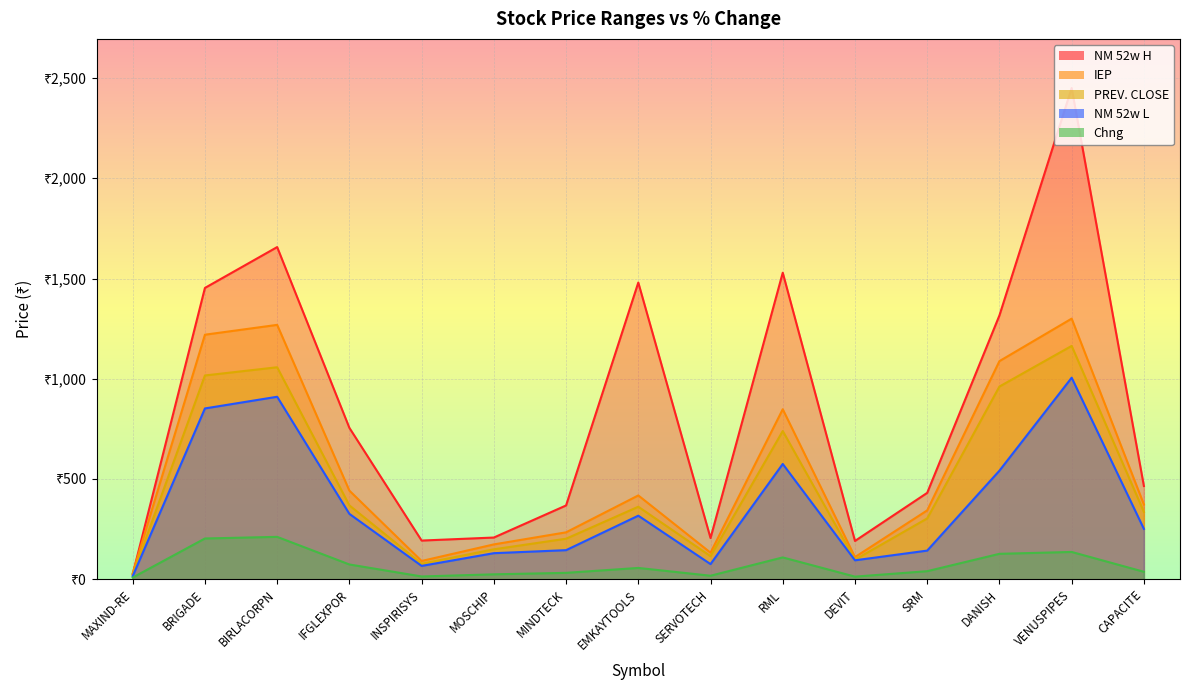

Count the number of data series in this chart.

5